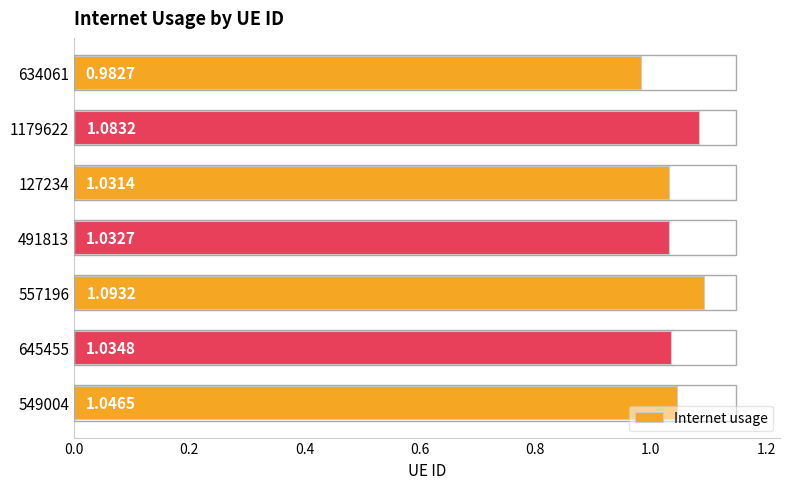

List the labels in order of value, smallest first.

634061, 127234, 491813, 645455, 549004, 1179622, 557196